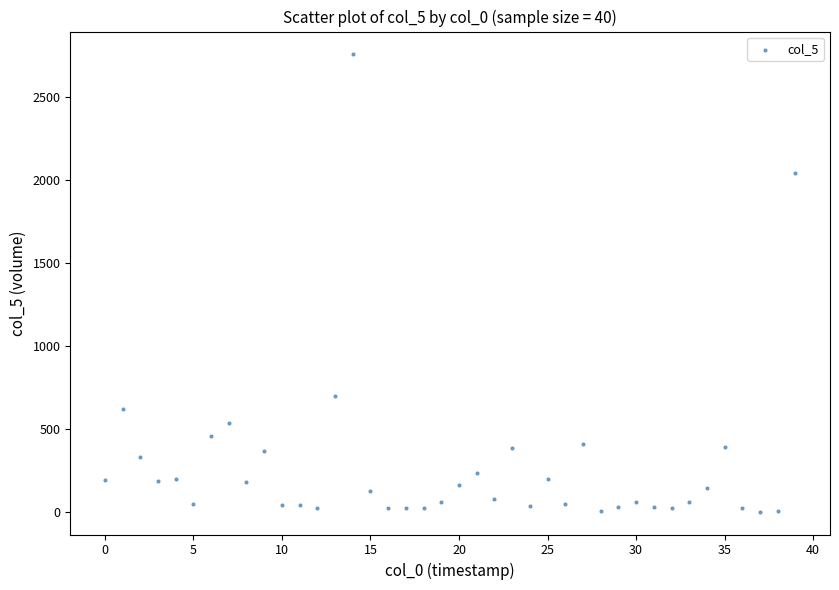

What is the range of Y values (max minus min)?

2758.4